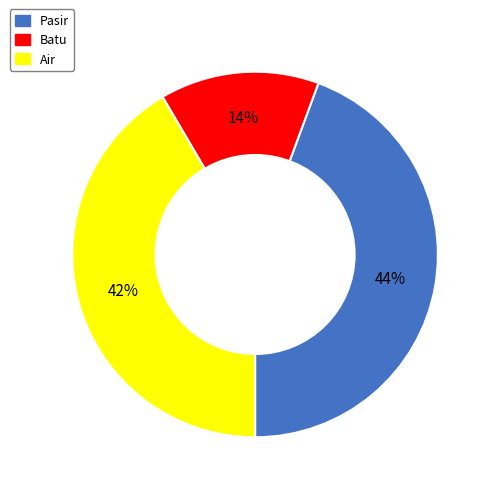

Is there a majority slice in this chart?

No